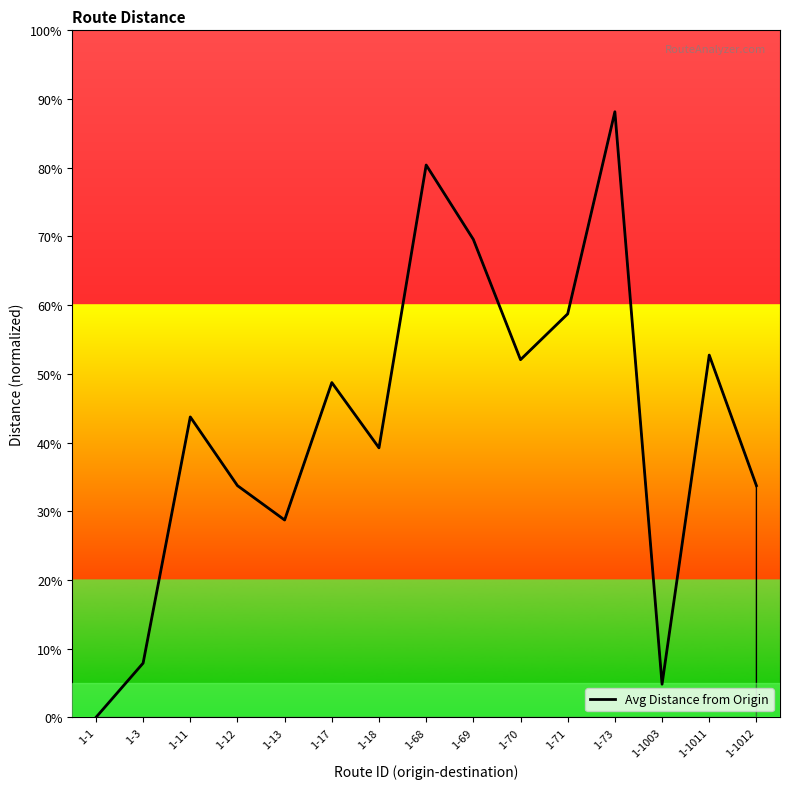

The value at 1-68 is 964.8. True or false?

True